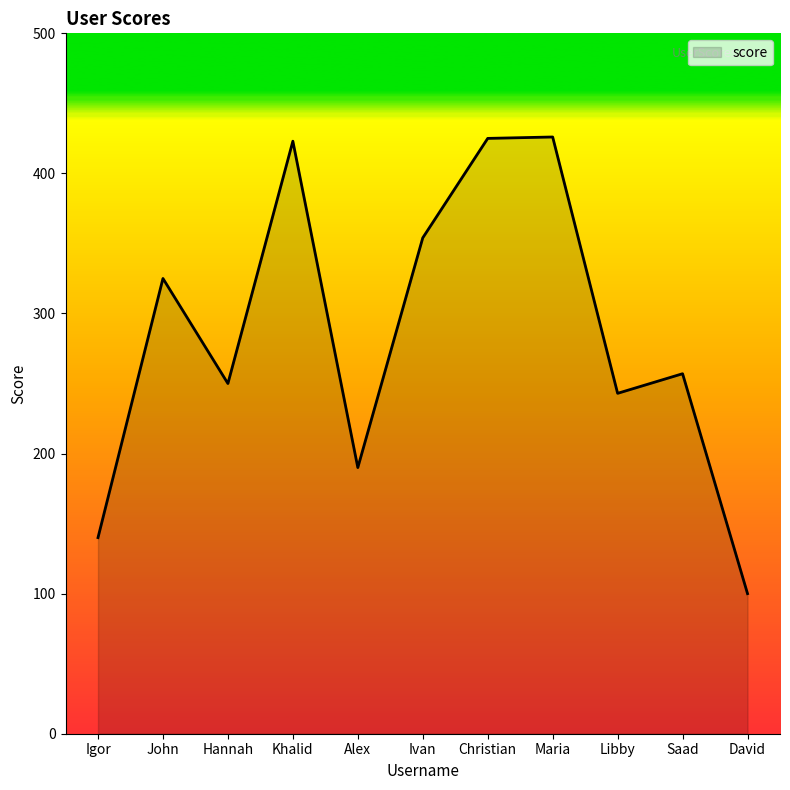

Which has a higher value, Ivan or Maria?

Maria